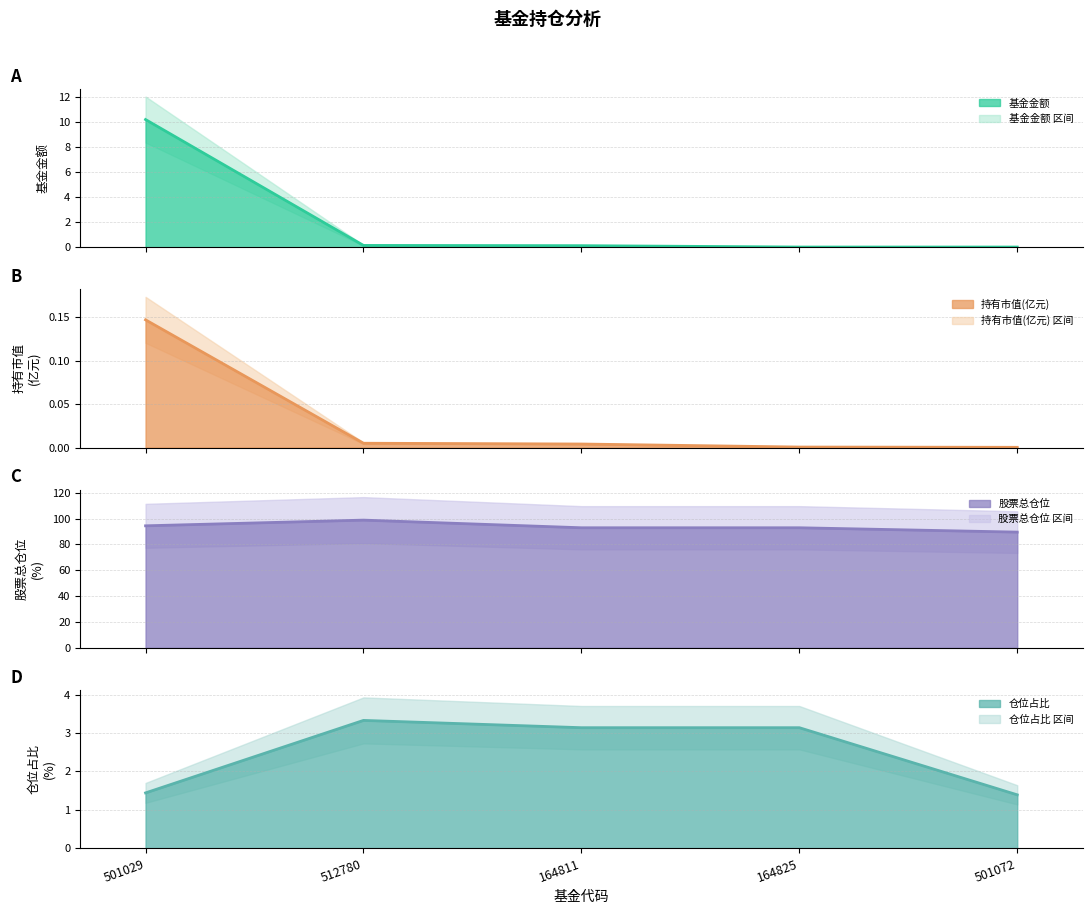

What are all the series names shown in the legend?

基金金额 (line), 持有市值(亿元) (line), 股票总仓位 (line), 仓位占比 (line)